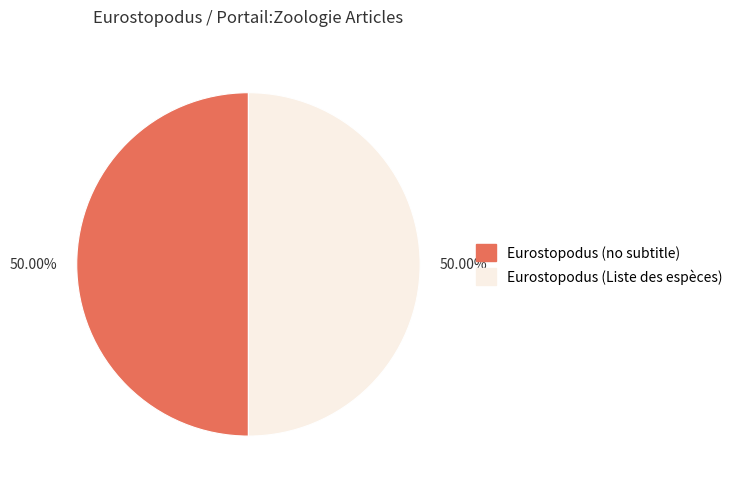

Do Eurostopodus (Liste des espèces) and Eurostopodus (no subtitle) together represent more than half of the pie?

Yes